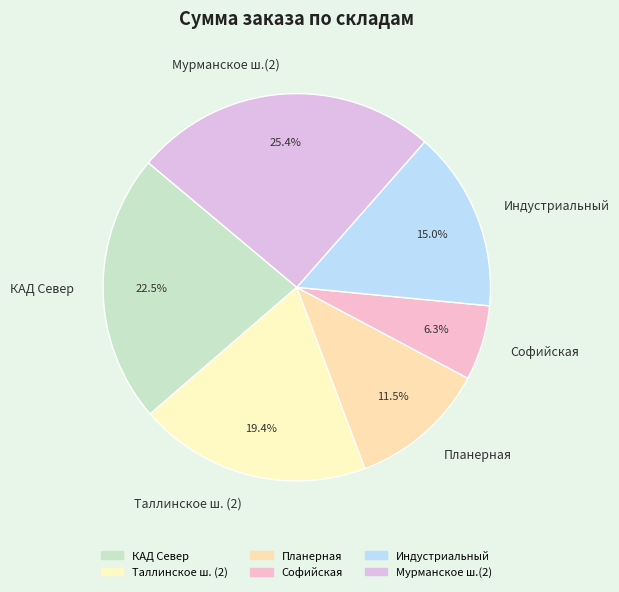

Approximately how many times larger is the value at Таллинское ш. (2) compared to Мурманское ш.(2)?

0.8